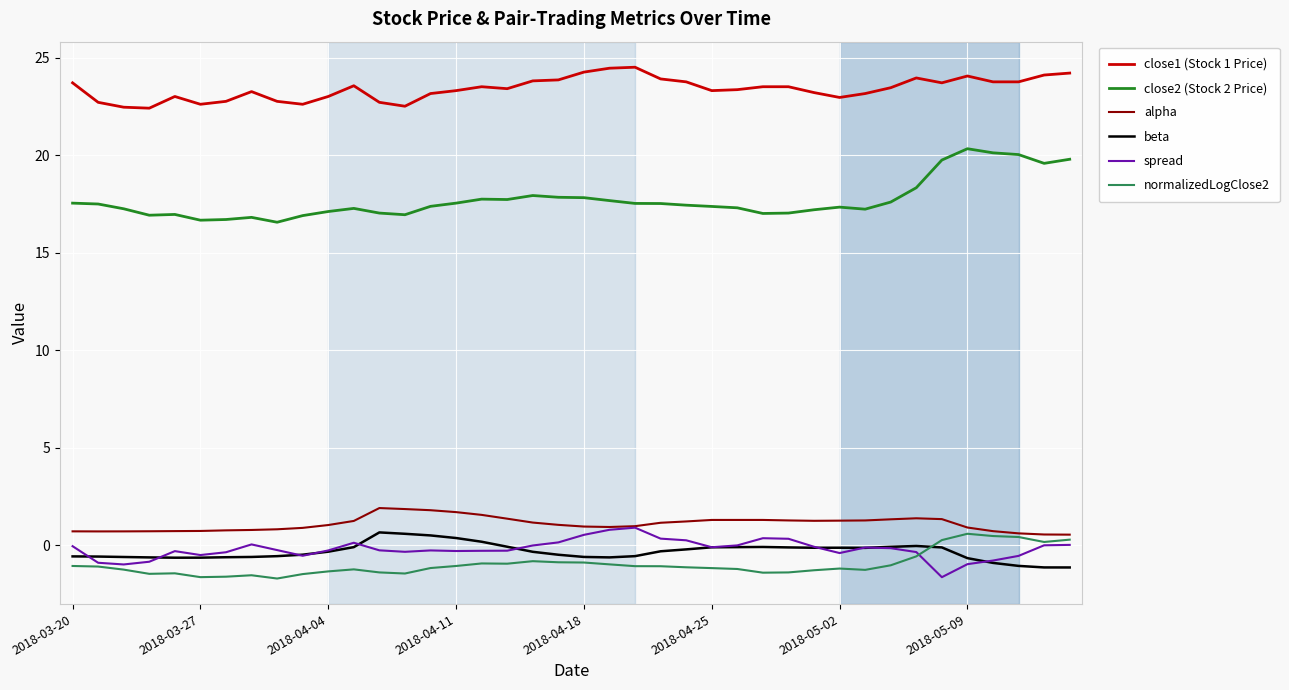

What is the minimum value shown in the chart?

-1.7